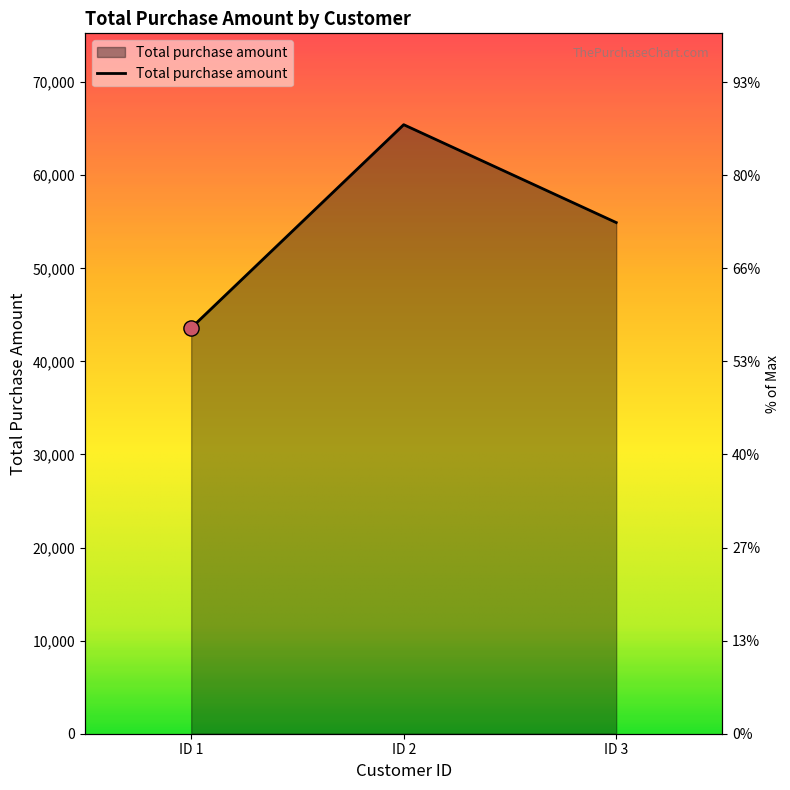

What is the change in value from ID 1 to ID 3?

+11328